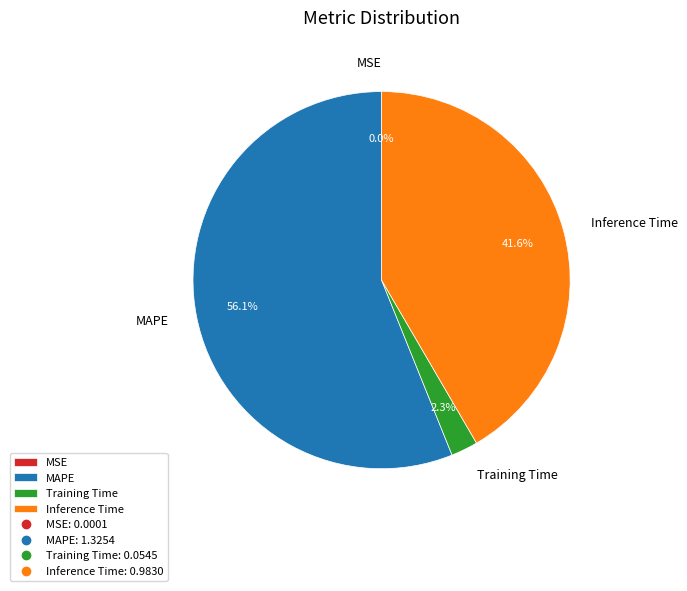

What is the largest slice in the pie chart?

MAPE